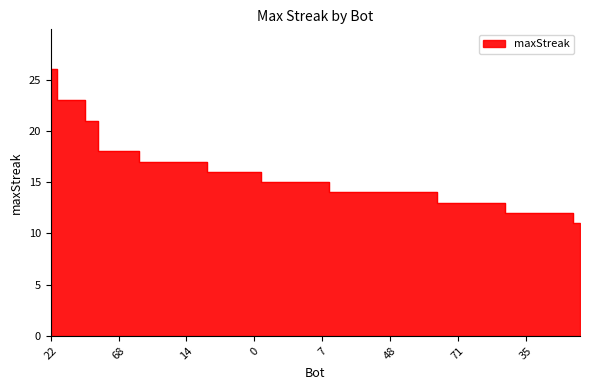

List the labels in order of value, smallest first.

81, 37, 35, 24, 19, 5, 80, 71, 62, 56, 11, 100, 97, 84, 75, 48, 20, 9, 8, 83, 46, 26, 16, 7, 45, 43, 28, 0, 73, 49, 44, 14, 1, 94, 68, 47, 88, 91, 85, 22